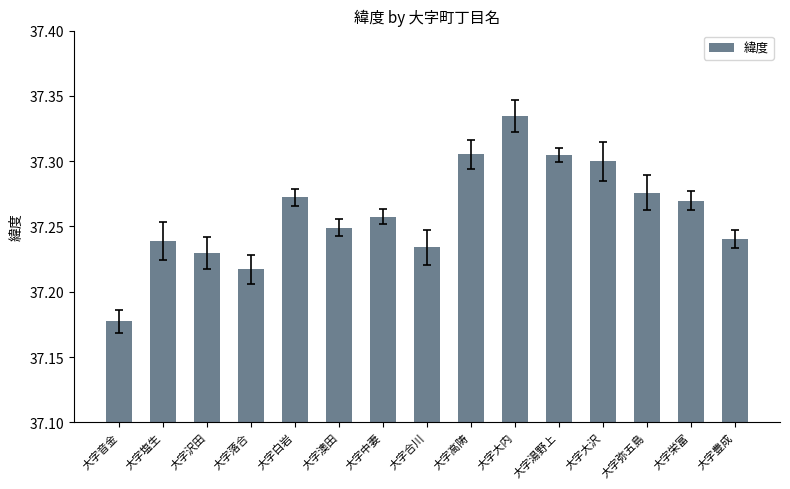

At which category does the chart reach its minimum across all series?

大字音金